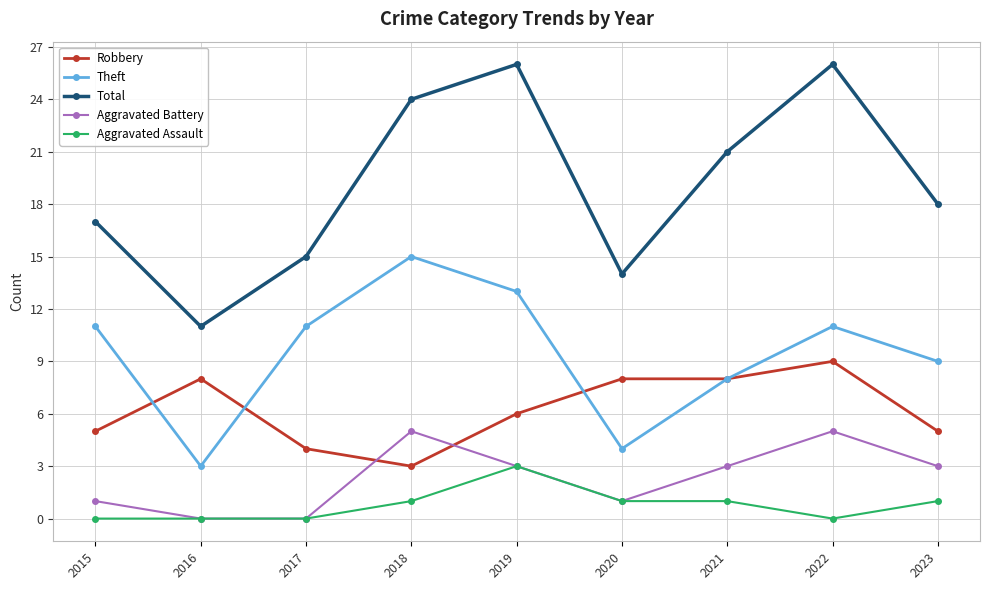

What is the value of the Total point at the 1st from the left?

17